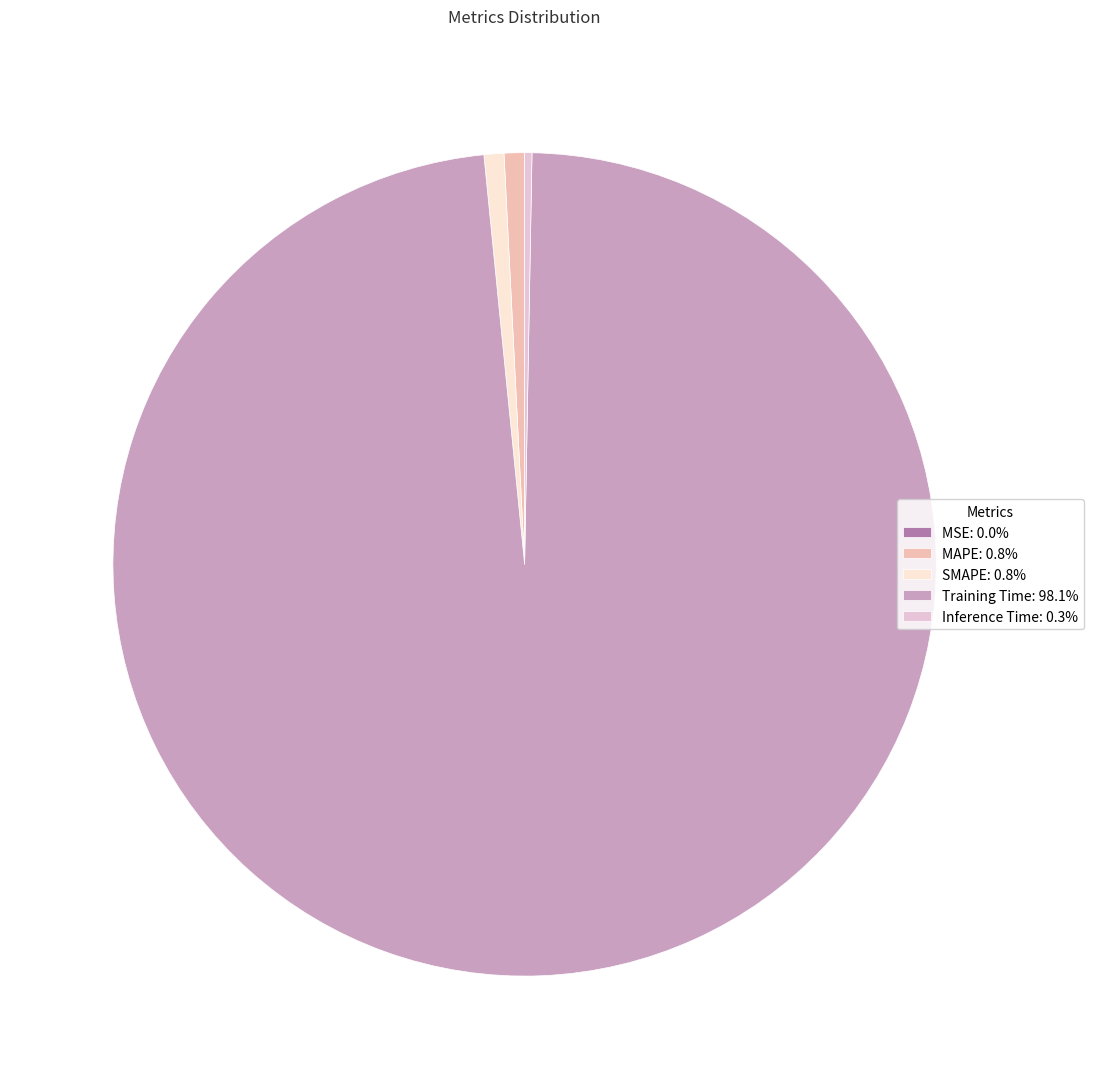

Do MAPE and Training Time together represent more than half of the pie?

Yes